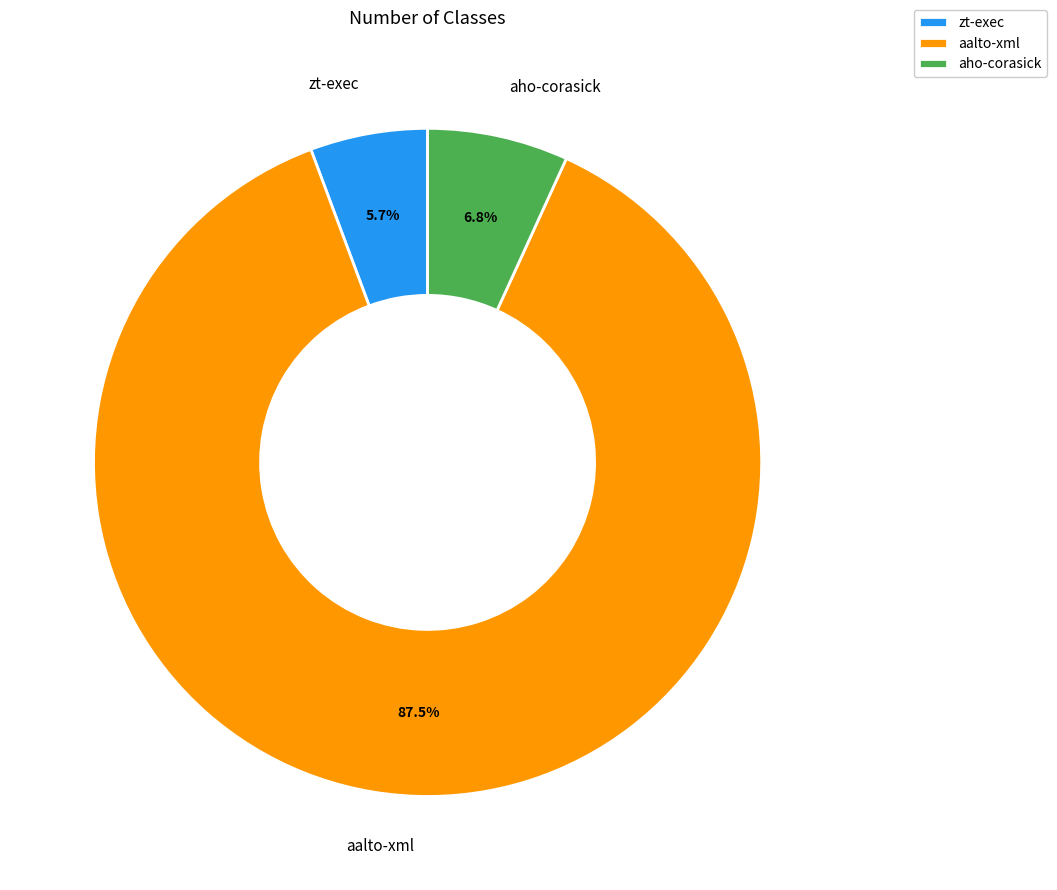

Which slice represents more than half of the pie?

aalto-xml